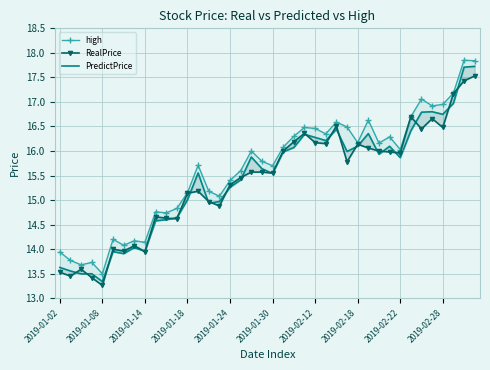

Which series changed the most between 2019-01-24 and 25?

RealPrice